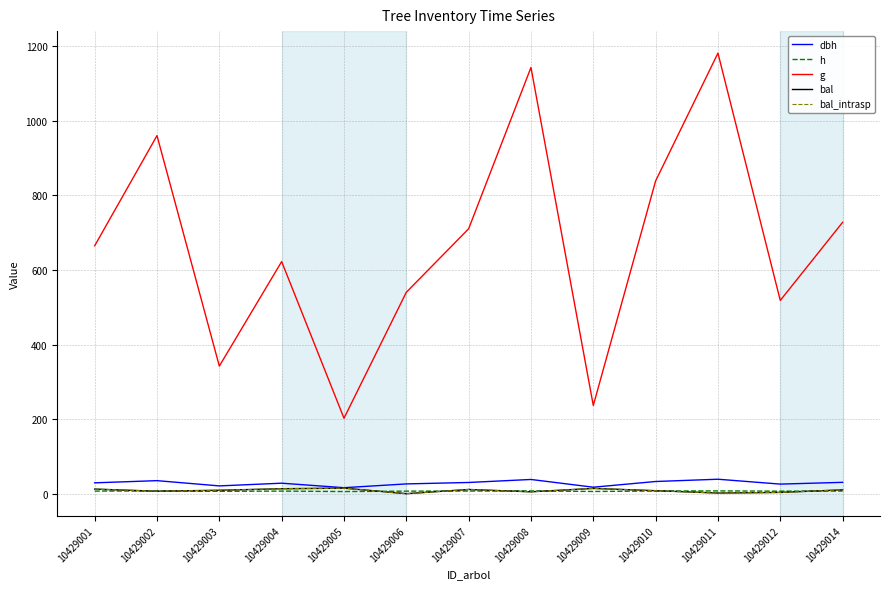

Is this an area chart (filled region under the line)?

No